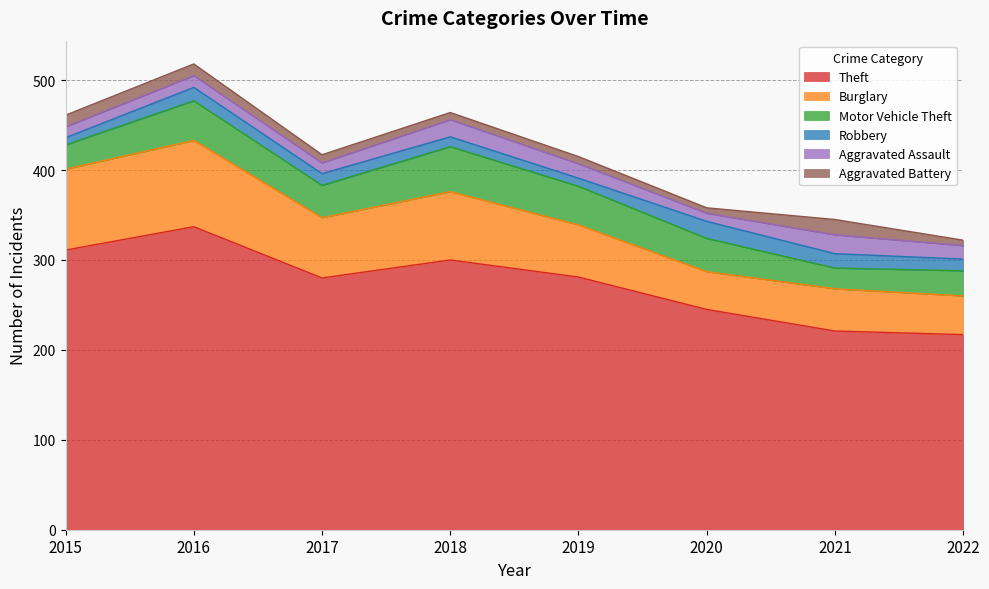

At which category is the sum across all series the highest?

2016